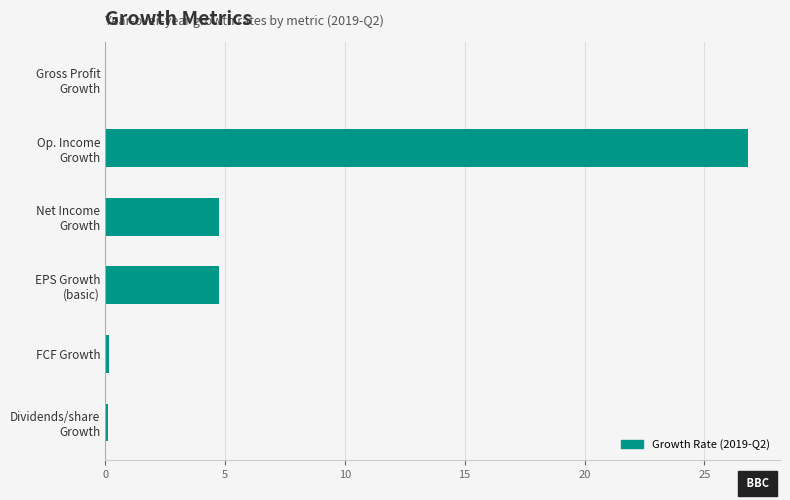

What is the sum of all values?

36.6